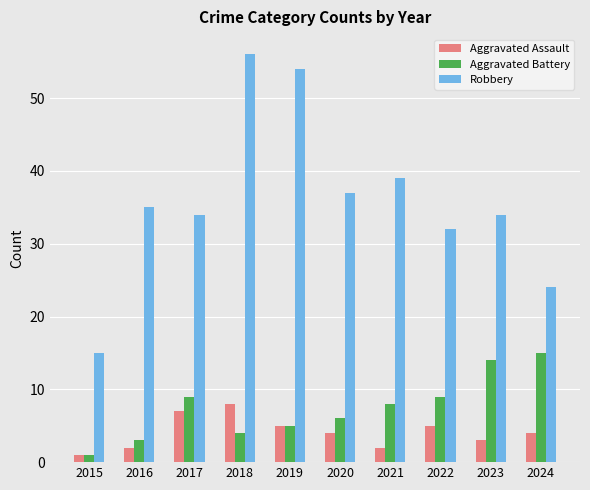

What value does the Aggravated Assault series have at 2020?

4